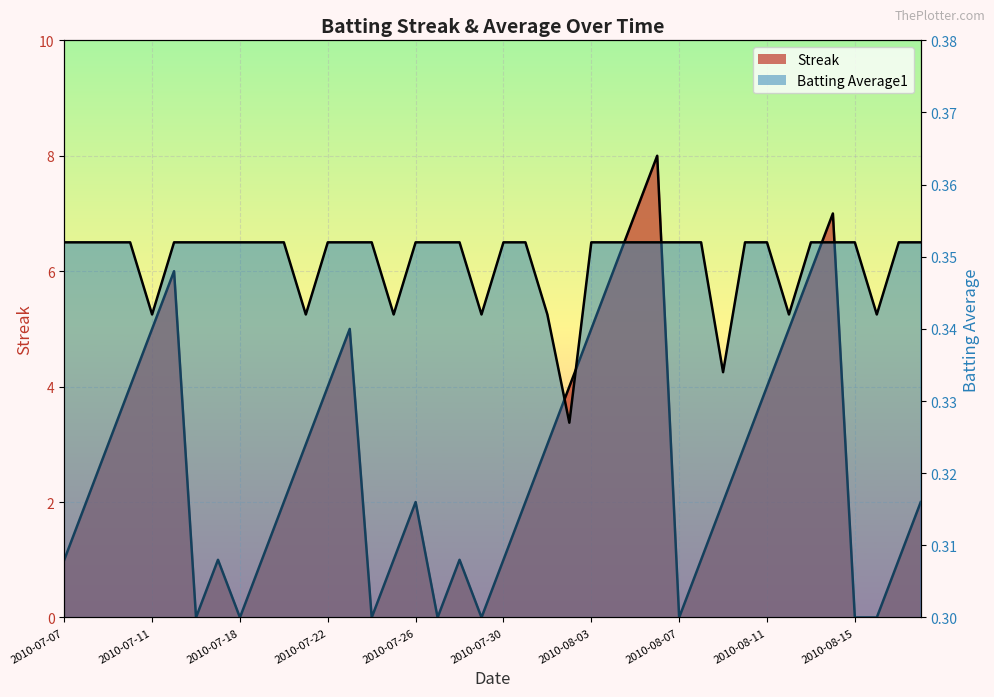

How many intersections are there between Streak and Batting Average1?

14